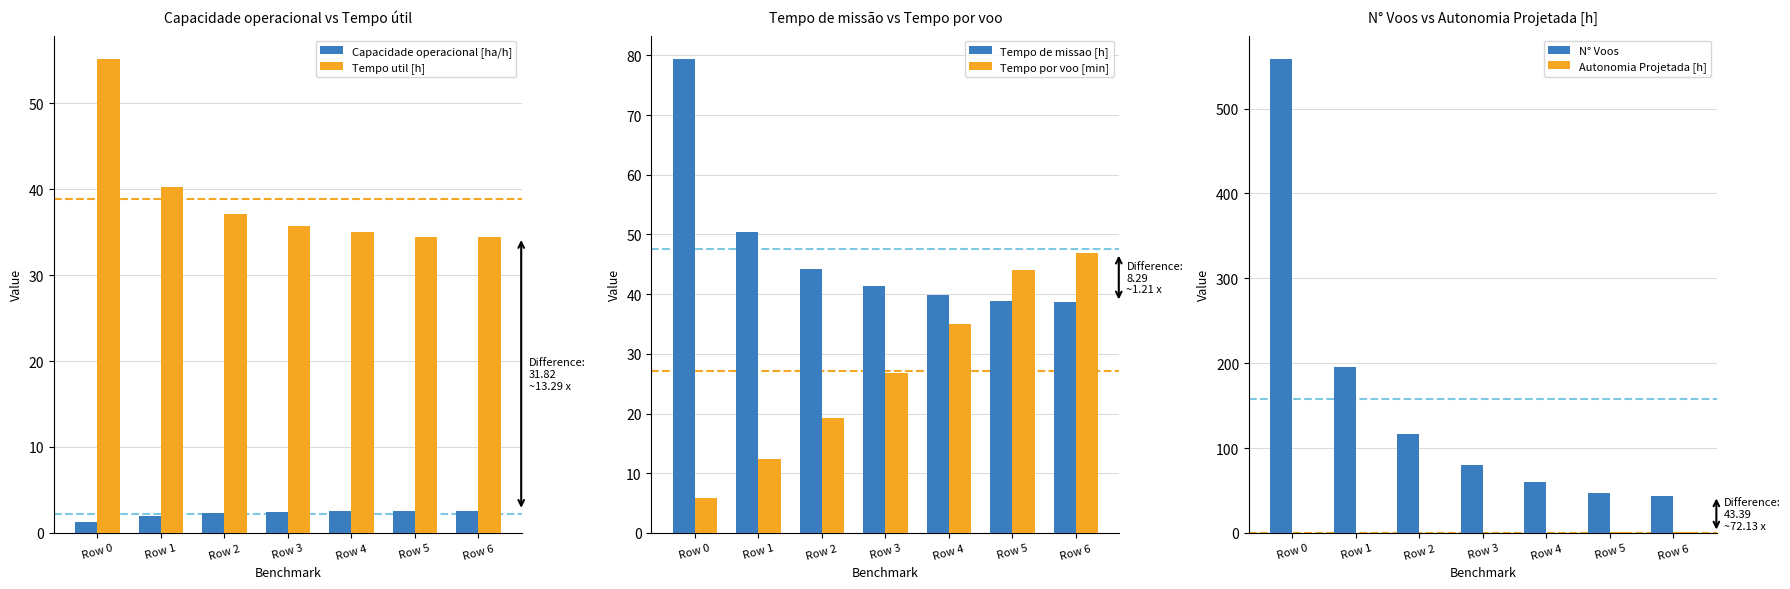

Which category has the highest value in the Tempo de missao [h] series?

Row 0